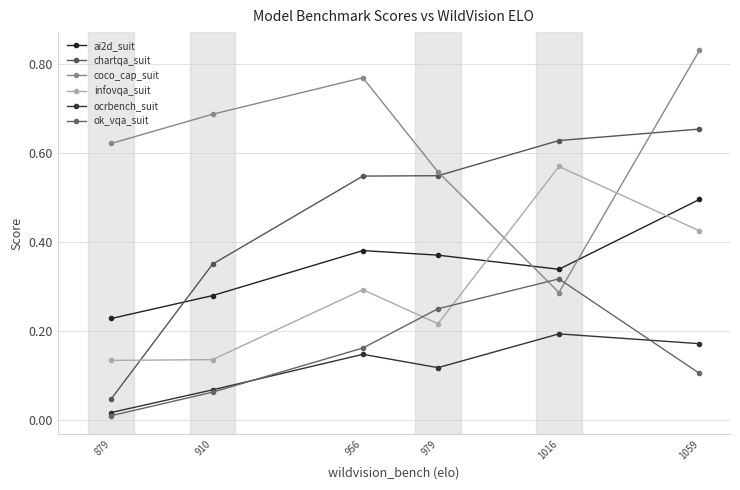

List the series in order of their peak value, lowest first.

ocrbench_suit, ok_vqa_suit, ai2d_suit, infovqa_suit, chartqa_suit, coco_cap_suit